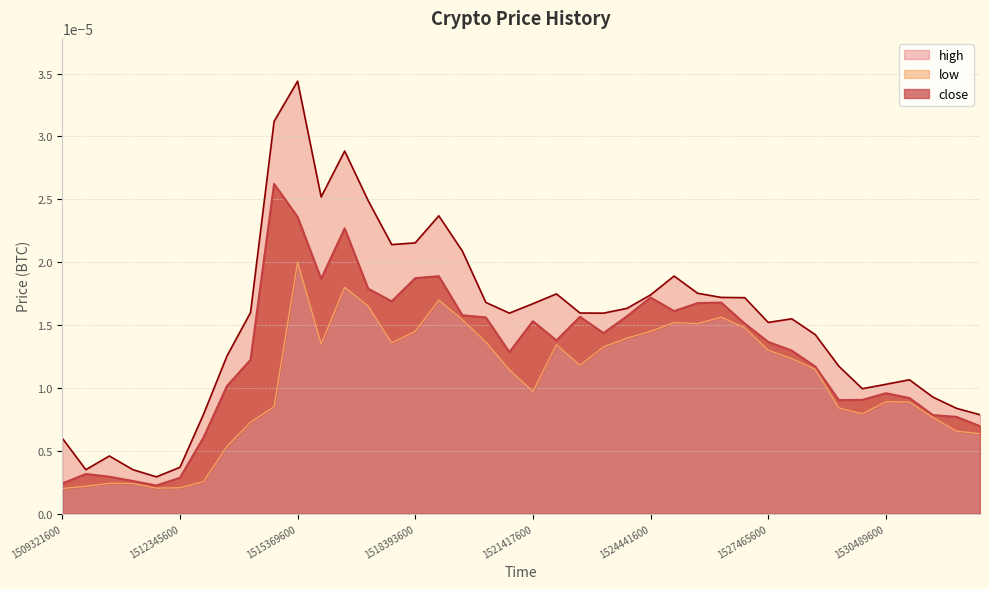

True or false: close has more than 0 interior local peaks.

True